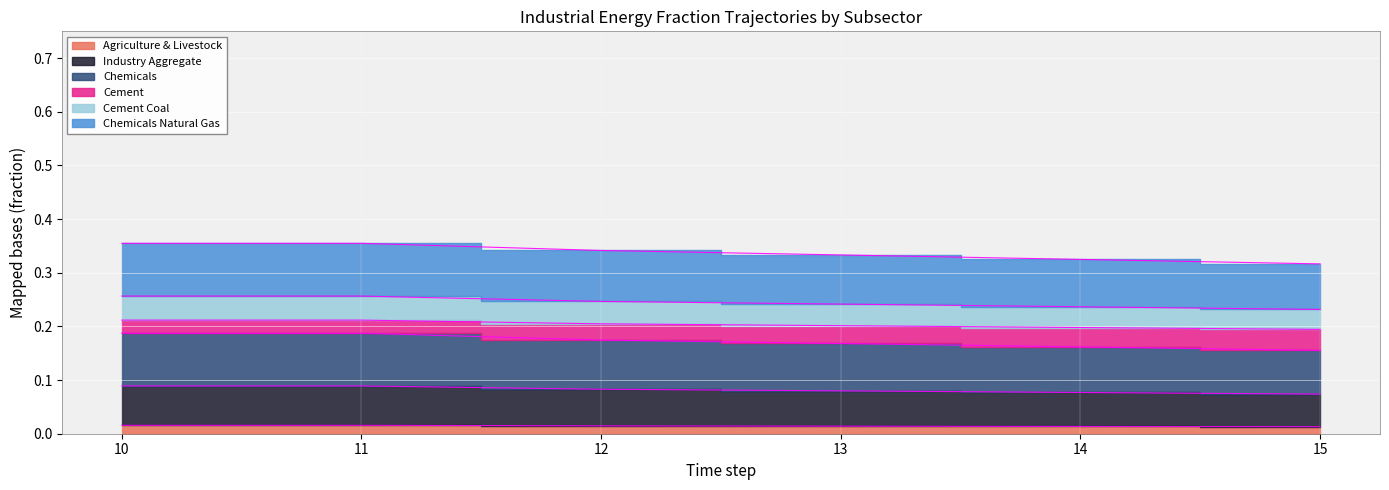

At which category is the sum across all series the highest?

10